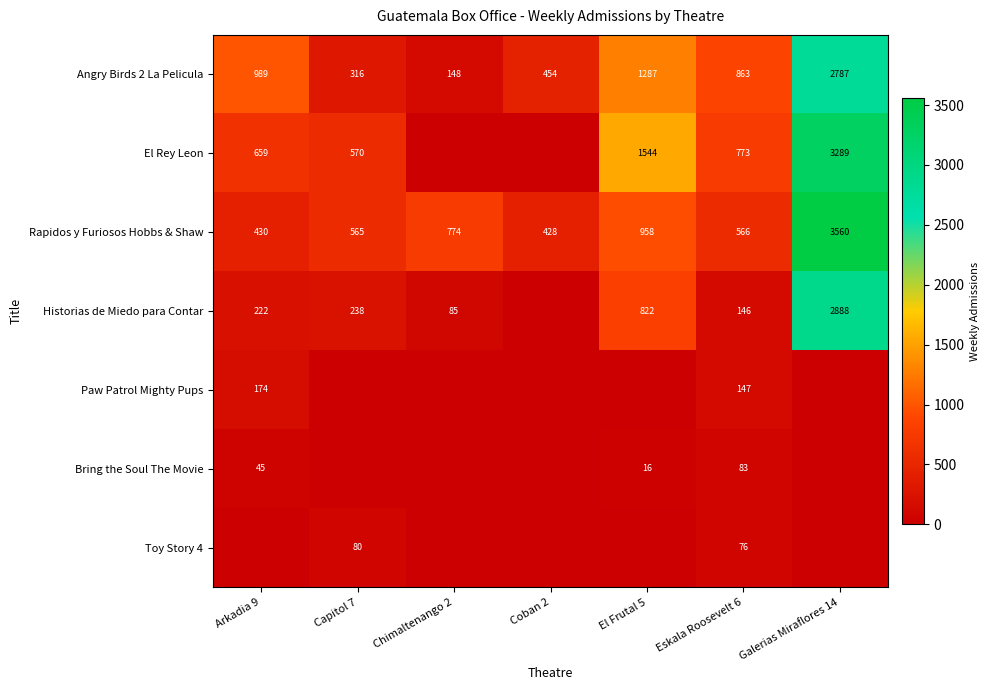

Rank the series at Eskala Roosevelt 6 from highest to lowest value.

Angry Birds 2 La Pelicula, El Rey Leon, Rapidos y Furiosos Hobbs & Shaw, Paw Patrol Mighty Pups, Historias de Miedo para Contar, Bring the Soul The Movie, Toy Story 4